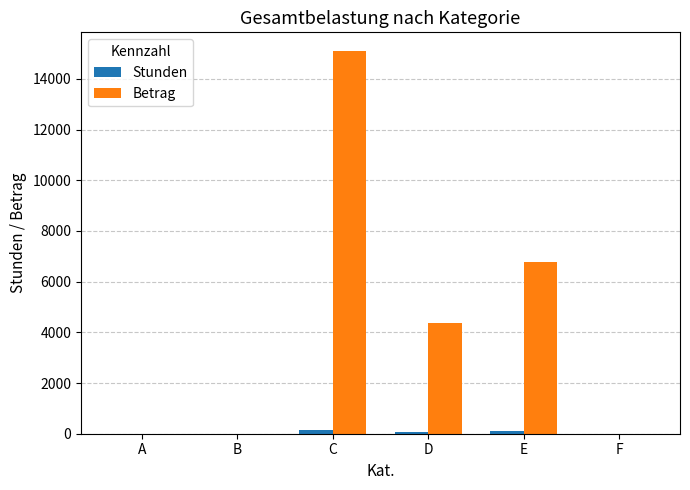

Between B and D, which series saw the biggest shift?

Betrag